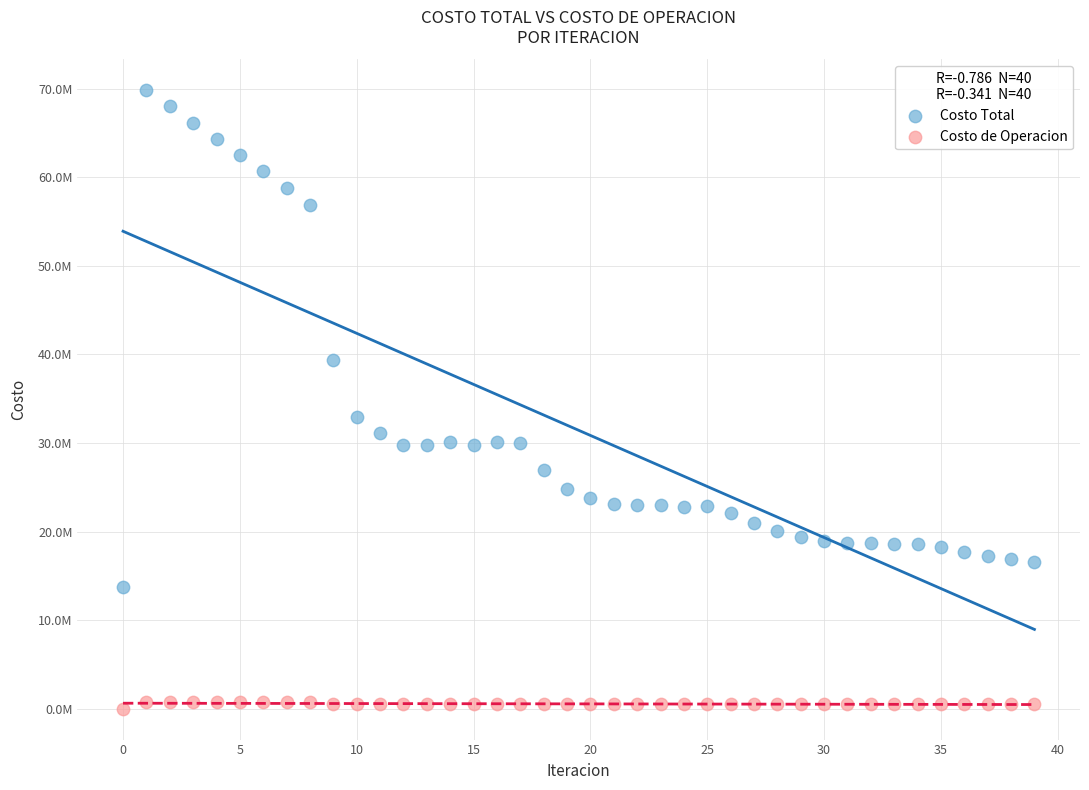

What are all the series names shown in the legend?

Costo Total, Costo de Operacion